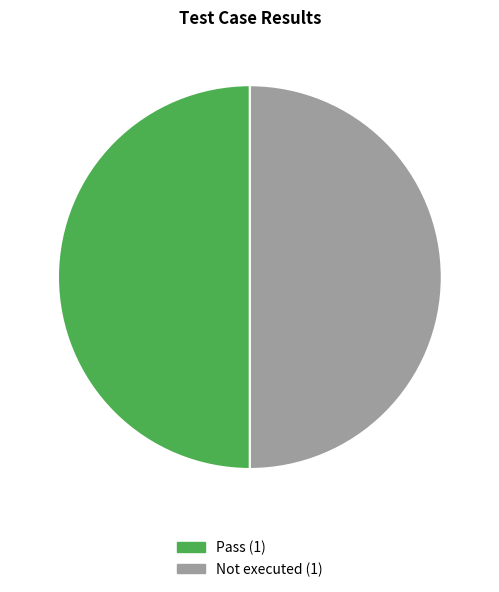

How many slices are in this pie chart?

2